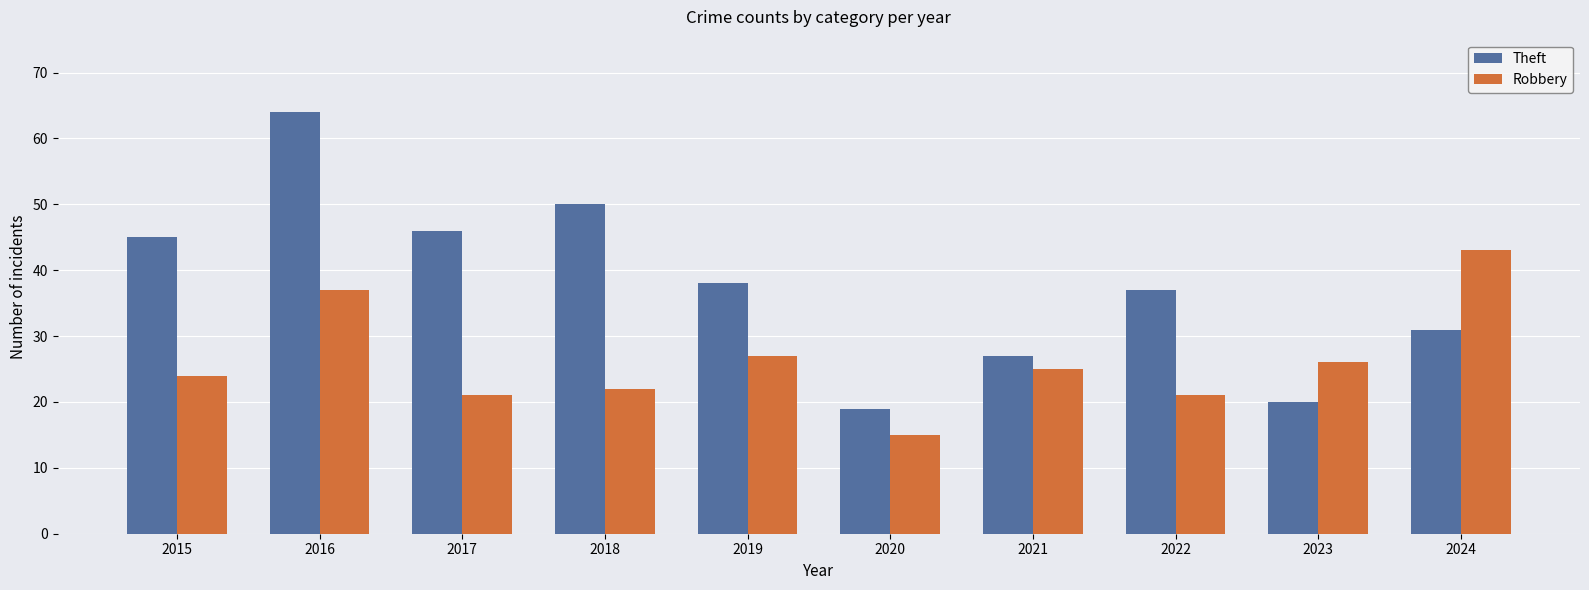

Which category has the highest value in the Theft series?

2016